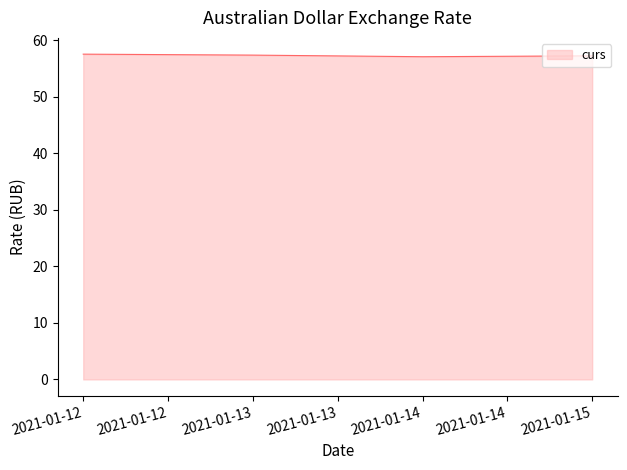

Approximately how many times larger is the value at 2021-01-14 compared to 2021-01-13?

1.0